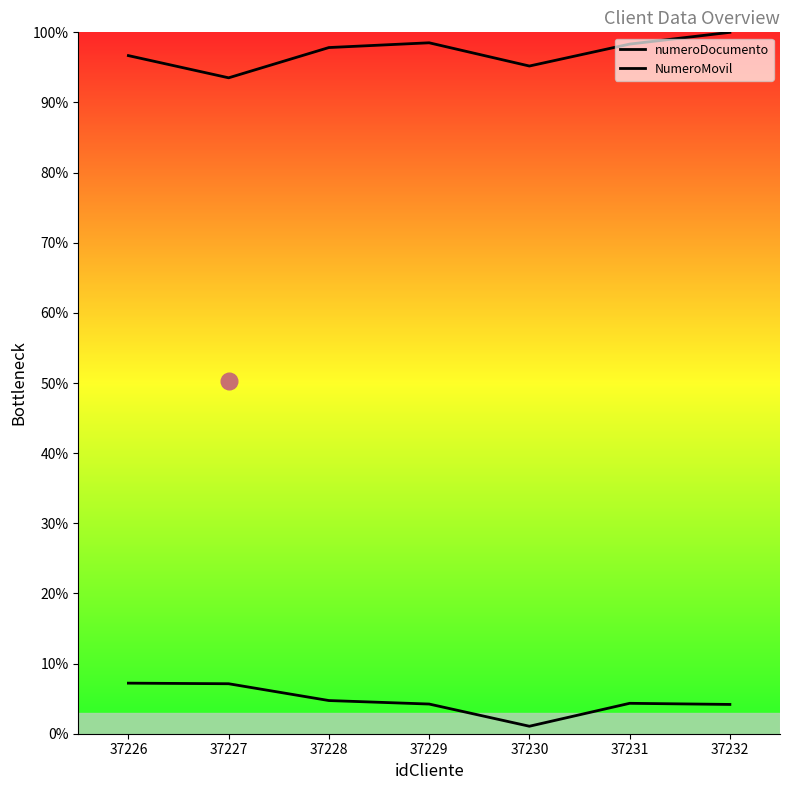

At how many categories does at least one series exceed 84?

7